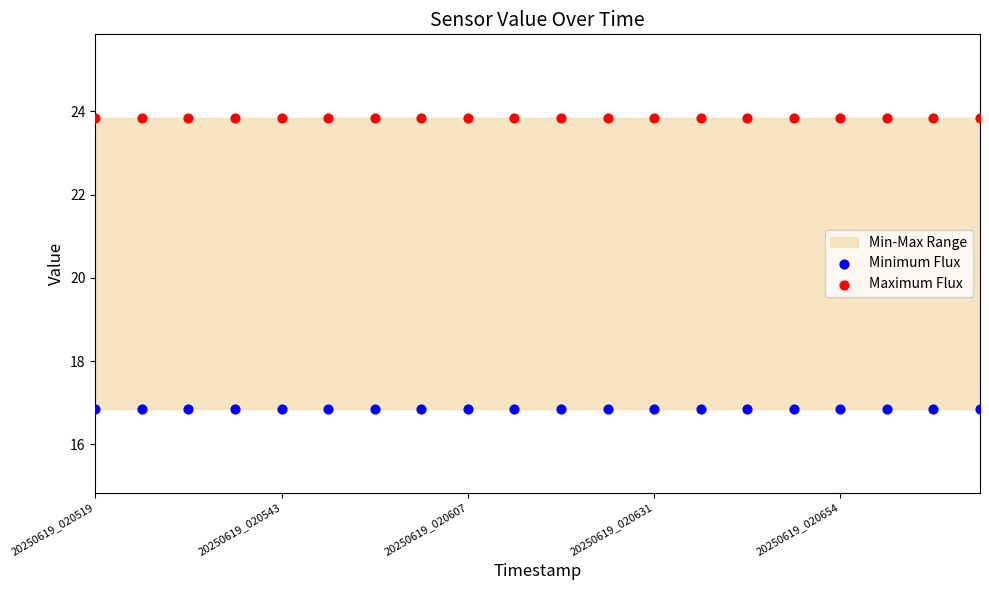

Which series reaches the maximum Y coordinate?

Maximum Flux